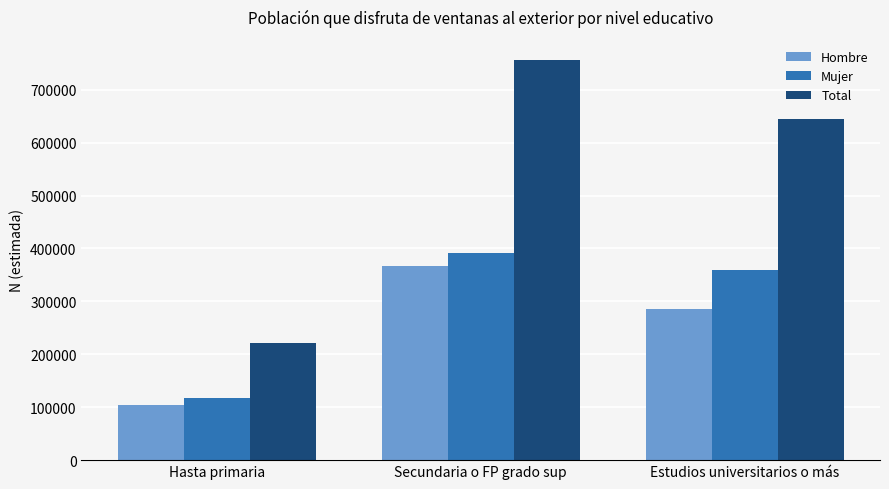

What position from the right is Secundaria o FP grado sup?

2